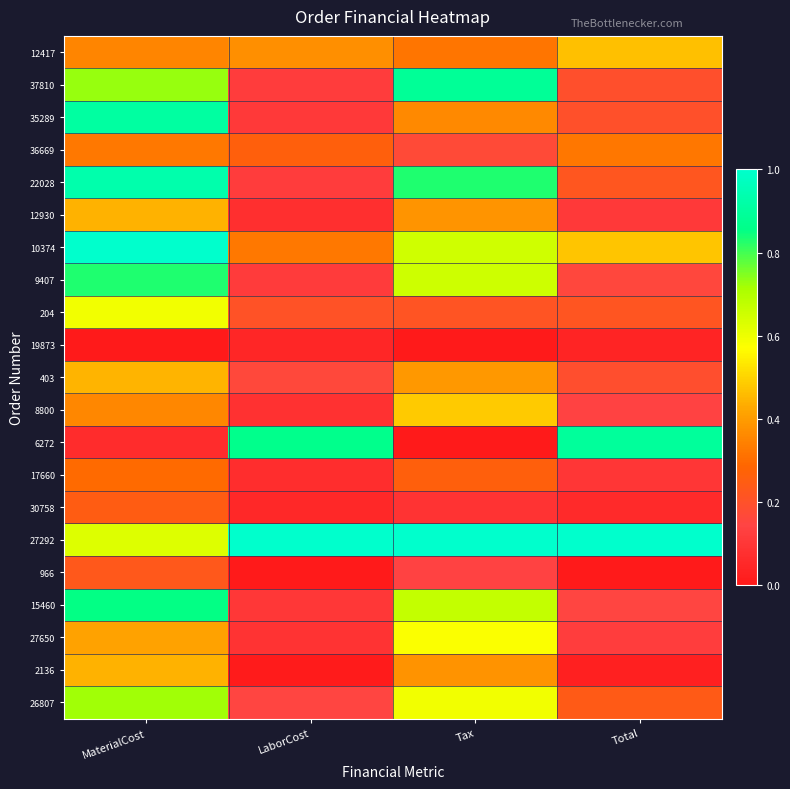

List the series in order of their peak value, lowest first.

19873, 966, 30758, 17660, 36669, 12930, 2136, 403, 12417, 8800, 27650, 204, 26807, 9407, 15460, 37810, 6272, 35289, 22028, 10374, 27292